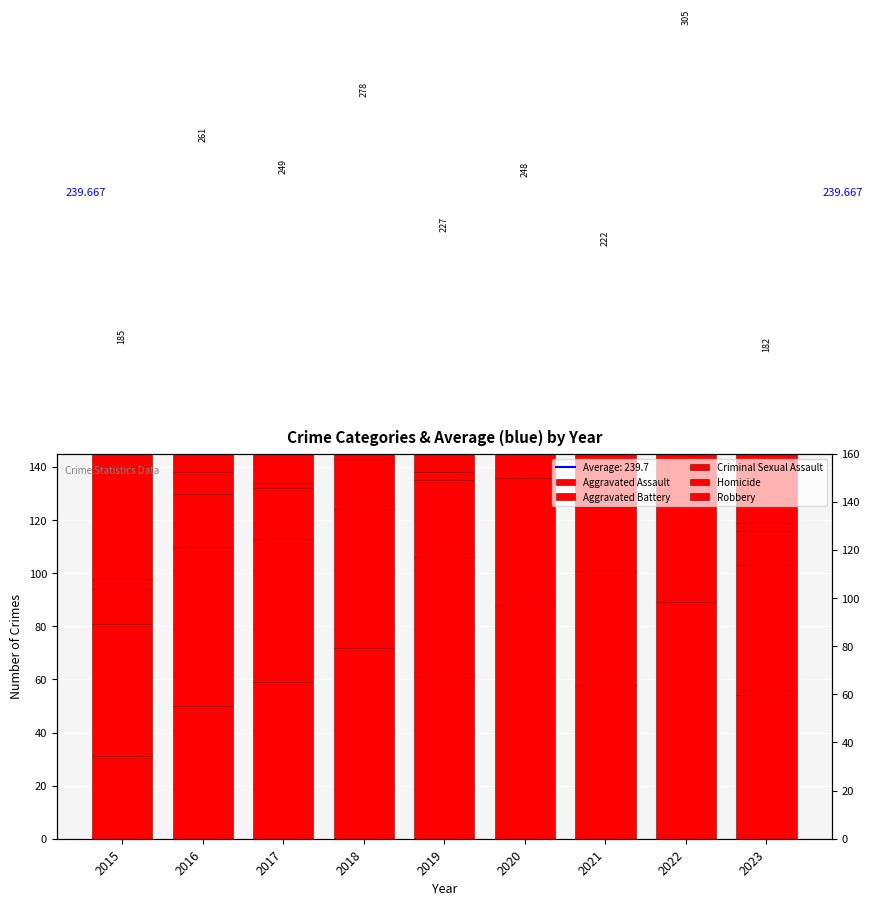

What is the difference between the Aggravated Battery values at 2022 and 2015?

16